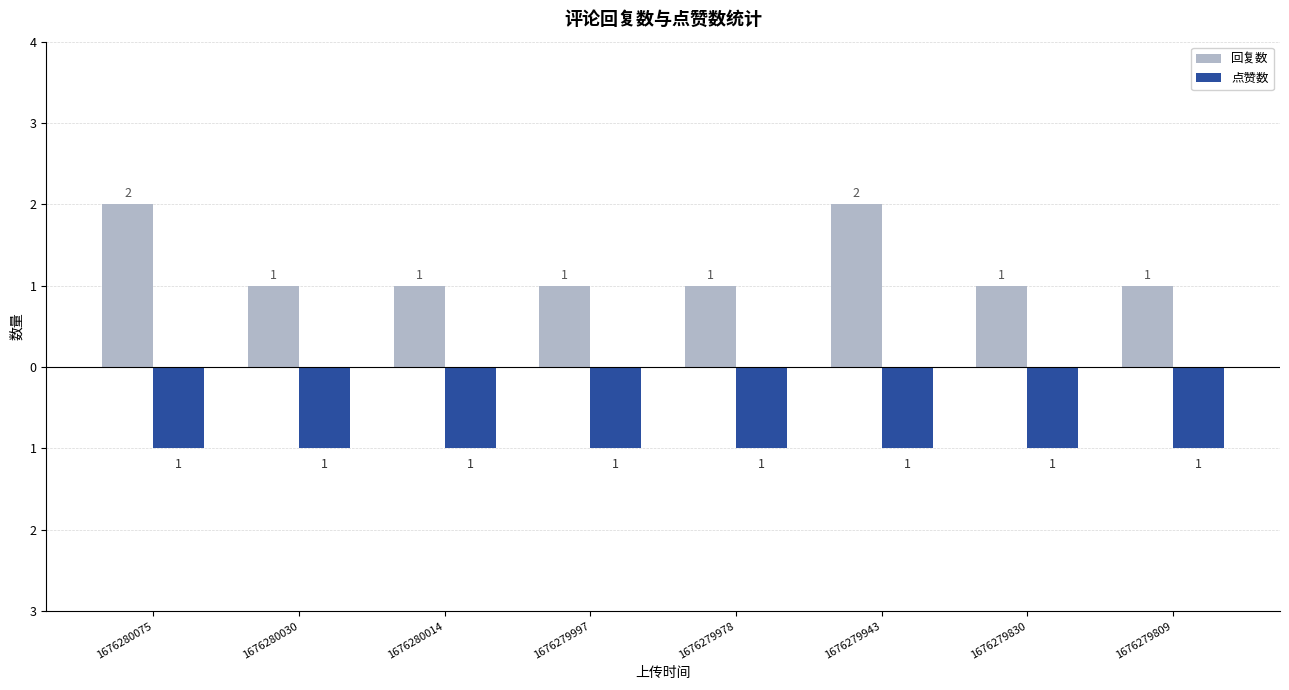

What is the minimum value for 点赞数?

-1